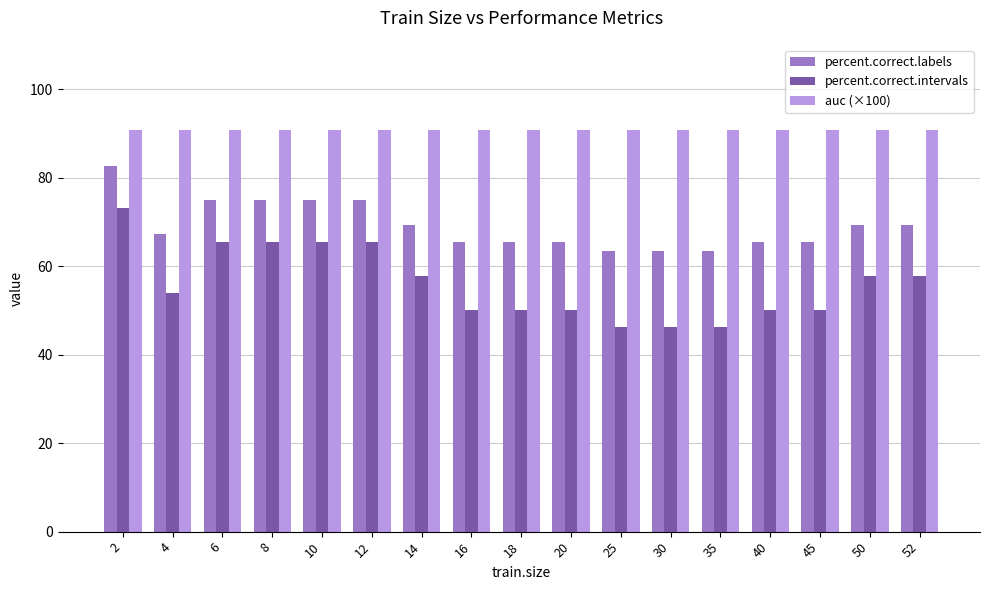

What is the total value across all series at 40?

206.1